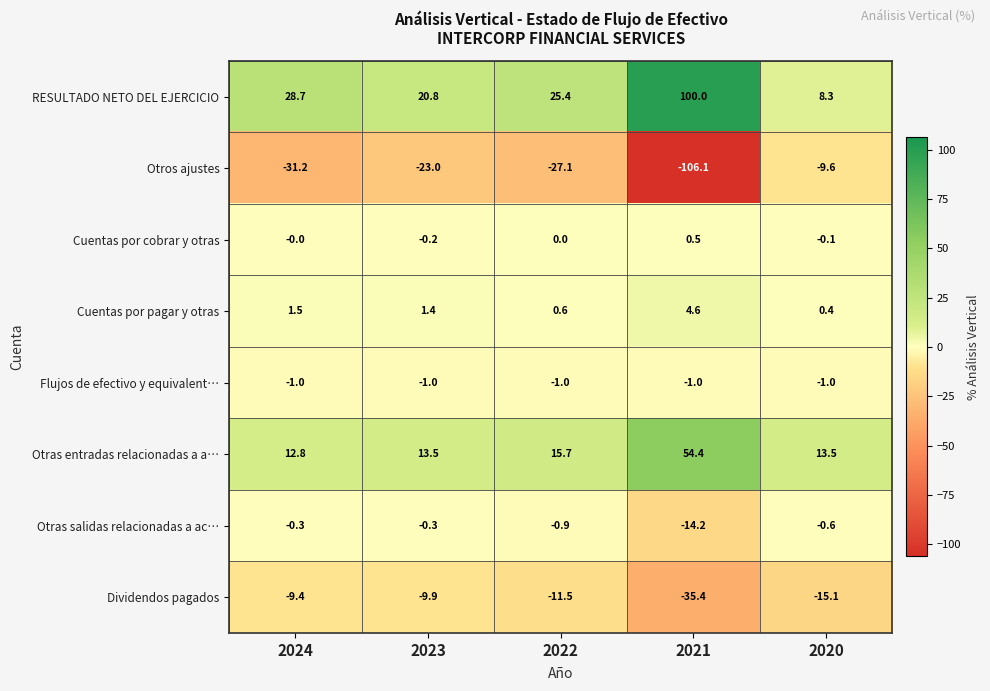

True or false: Otros ajustes has a value of -9.6 at 2020.

True